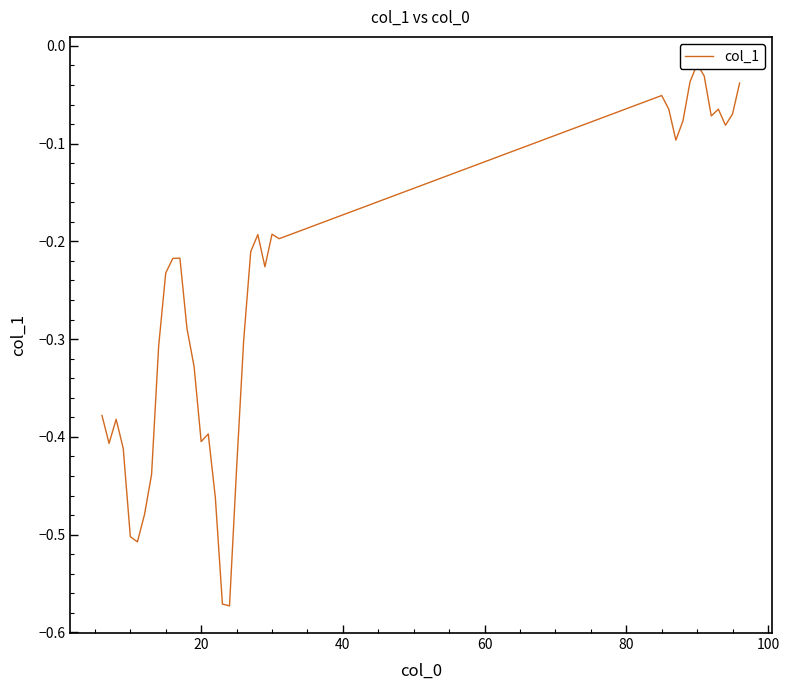

What is the value of the 26th point from the left?

-0.2